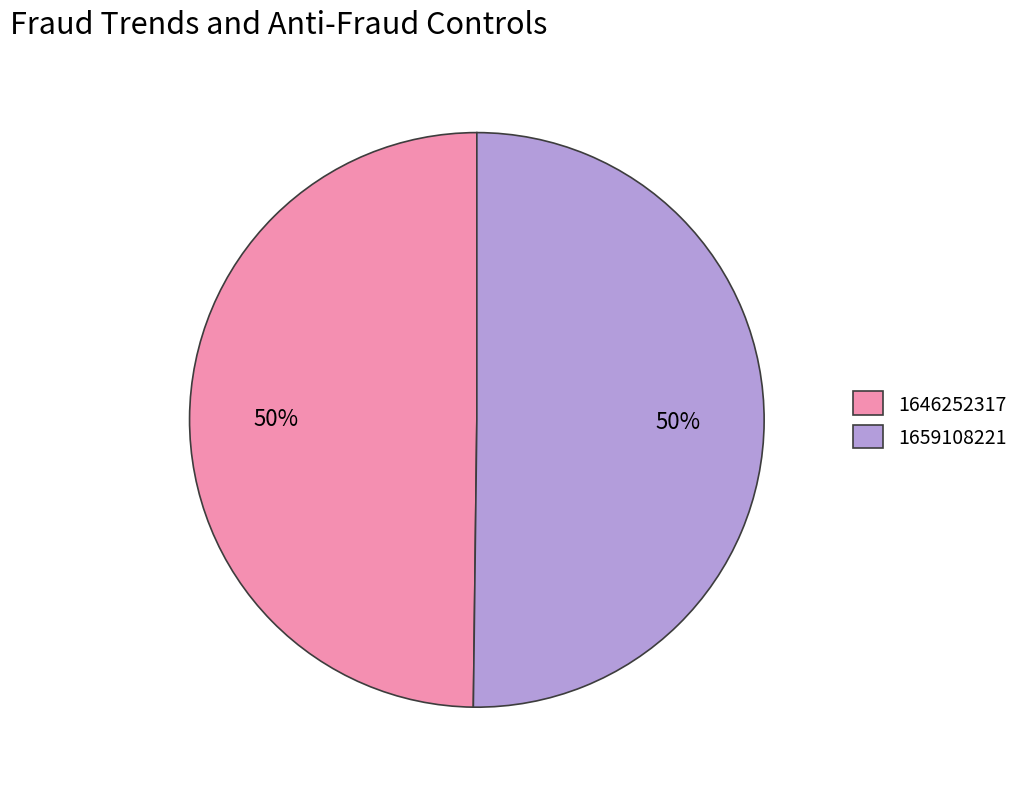

The 1646252317 slice represents 39% of the pie. True or false?

False